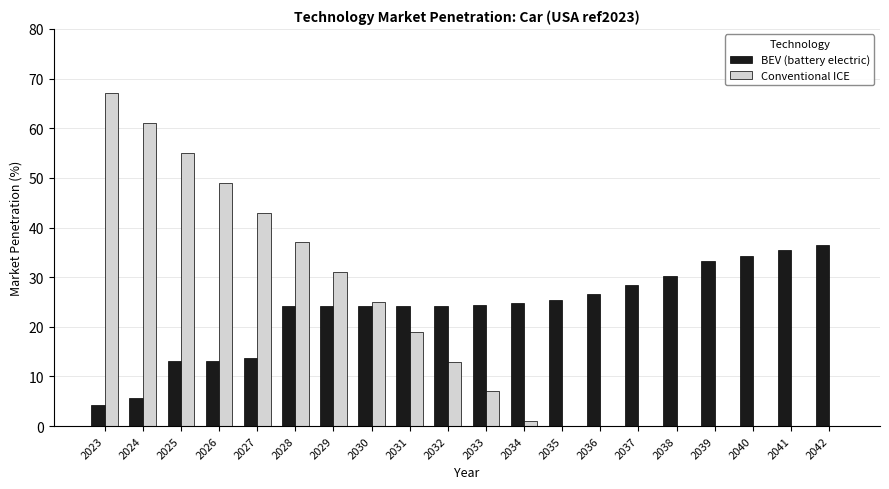

Which label corresponds to the largest value in the chart?

2023